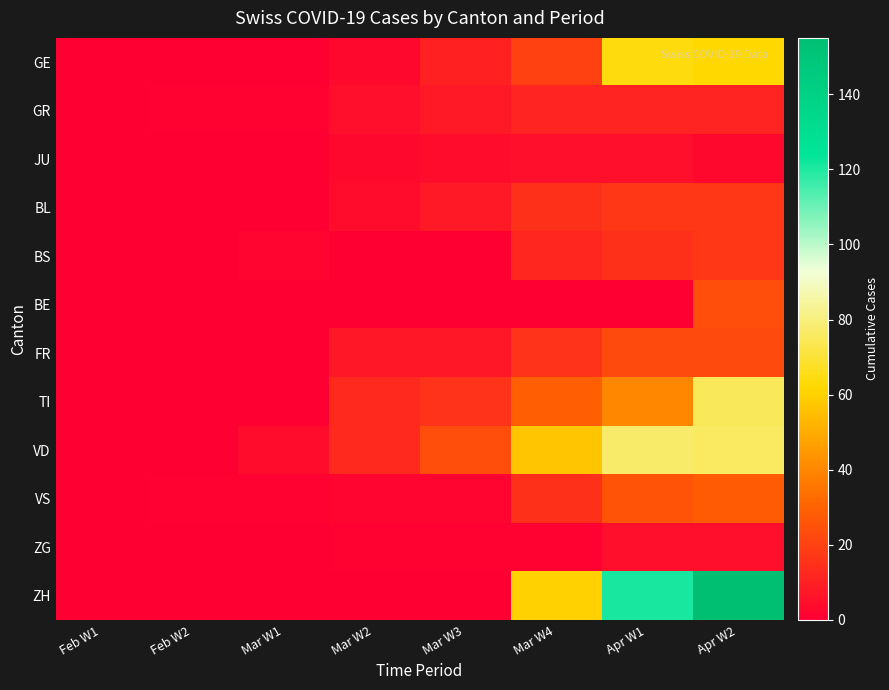

At Apr W2, list the series in order from smallest to largest.

JU, ZG, GR, BL, BS, FR, BE, VS, GE, TI, VD, ZH